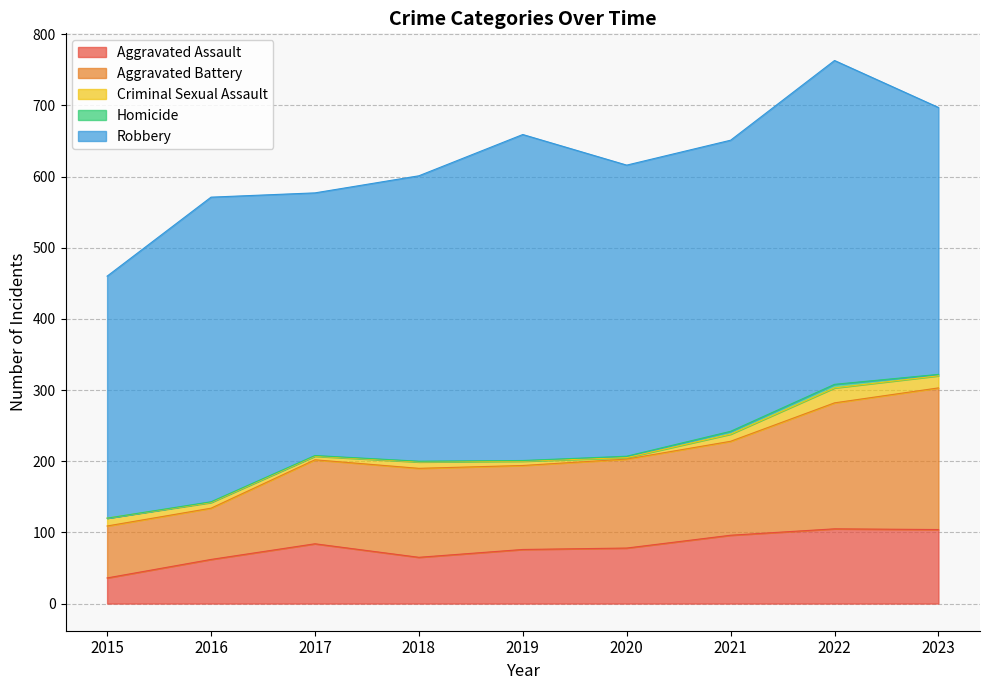

In Aggravated Battery, how many points are higher than both neighbors (excluding endpoints)?

1